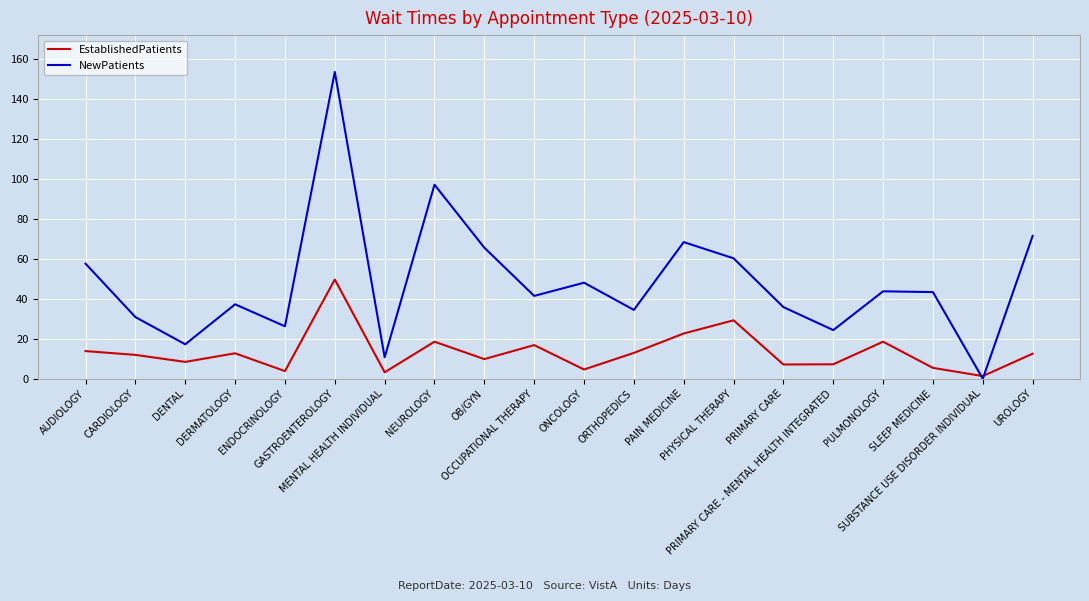

Is the value of EstablishedPatients at ENDOCRINOLOGY greater than the value of NewPatients at SUBSTANCE USE DISORDER INDIVIDUAL?

Yes